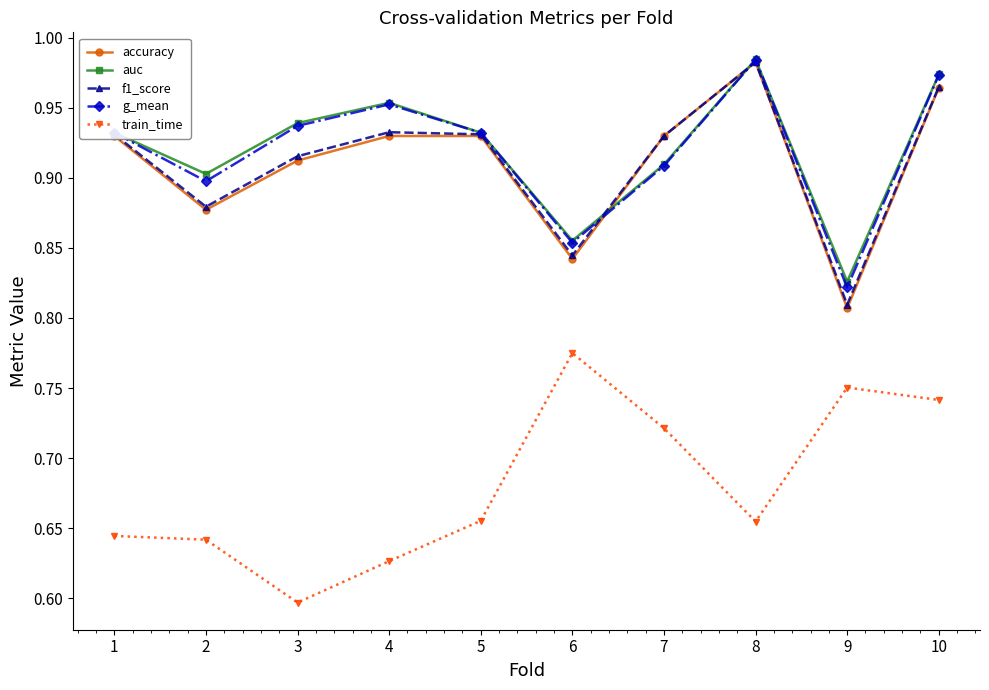

At which label is f1_score closest to 0?

9